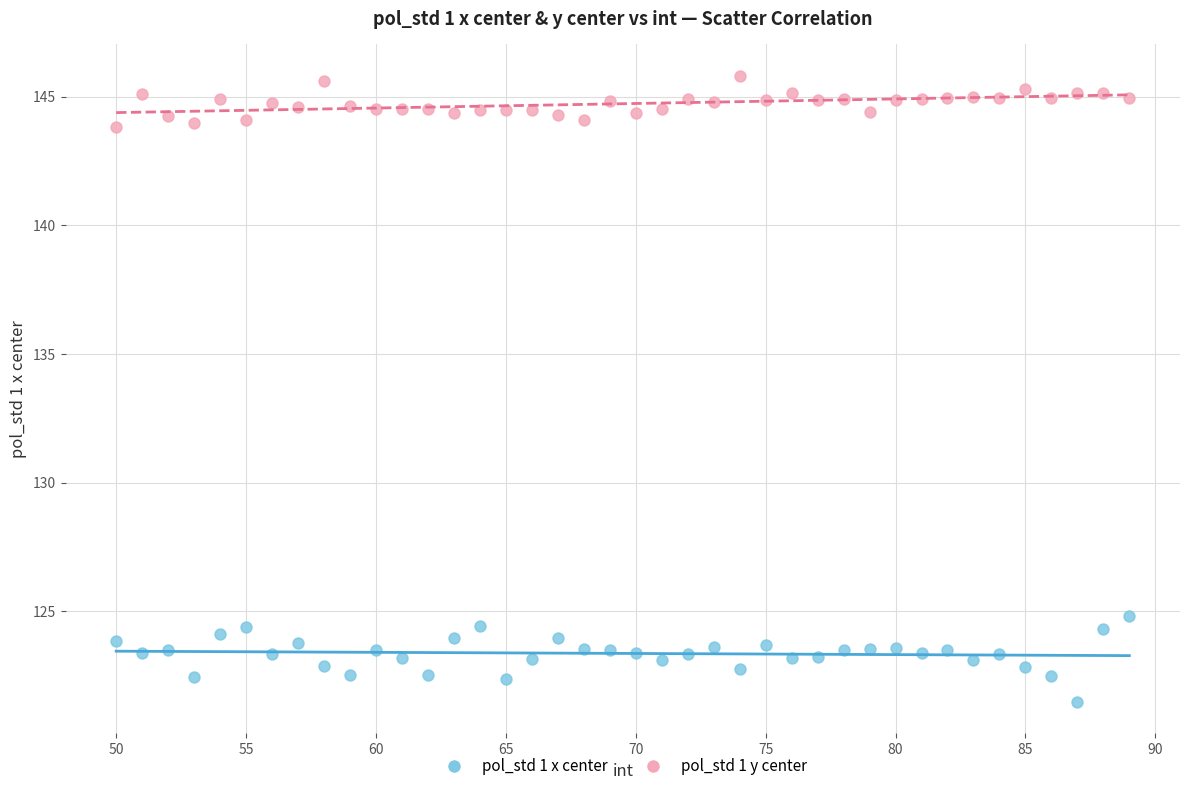

Which series contains the highest Y value?

pol_std 1 y center